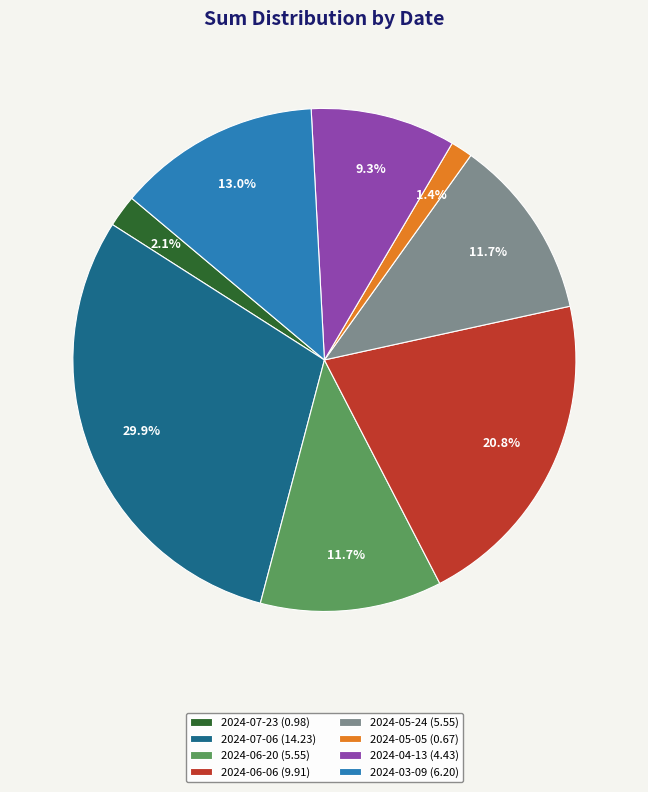

Does 2024-04-13 represent more than half of the total?

No